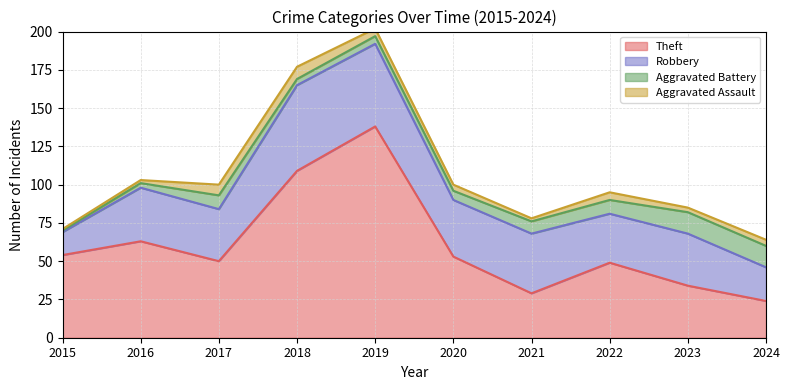

Reading left to right, what are all the values shown in this chart?

Theft: 54	63	50	109	138	53	29	49	34	24
Robbery: 15	35	34	56	54	37	39	32	34	22
Aggravated Battery: 1	3	9	4	5	6	8	9	14	14
Aggravated Assault: 1	2	7	8	5	4	2	5	3	4